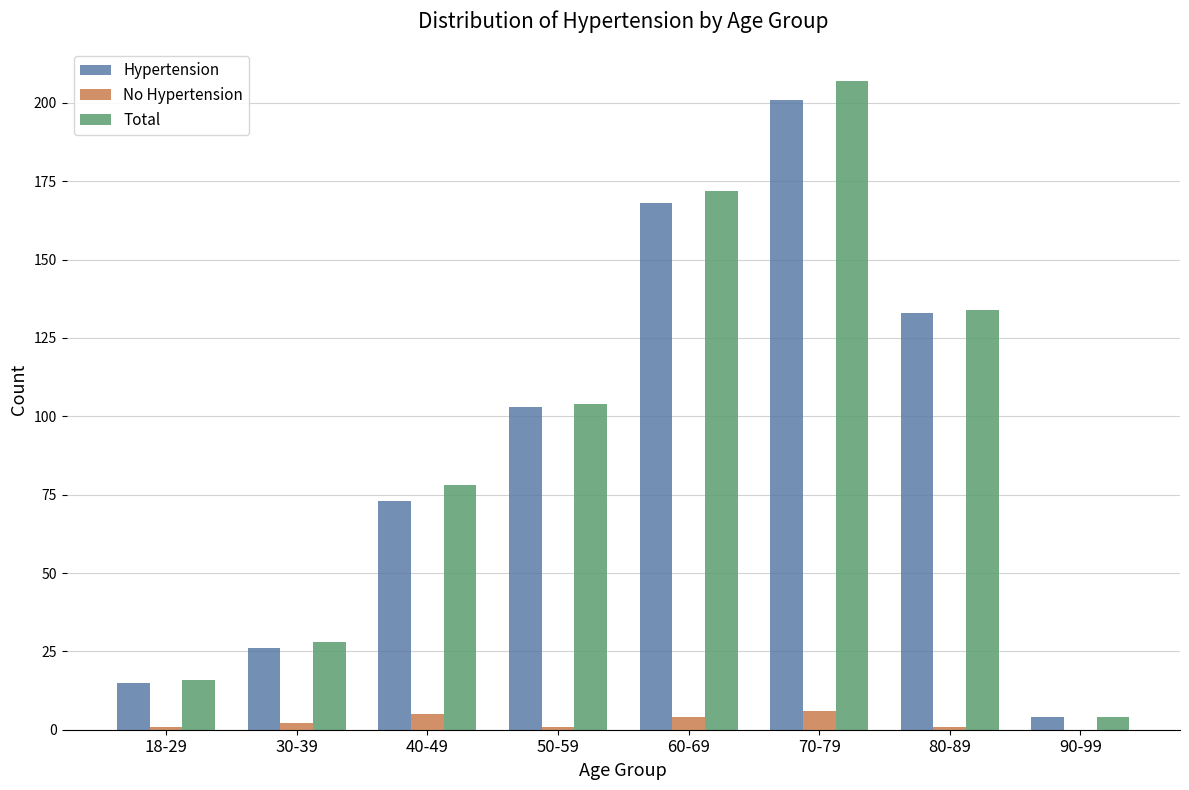

Which series changed the most between 18-29 and 70-79?

Total